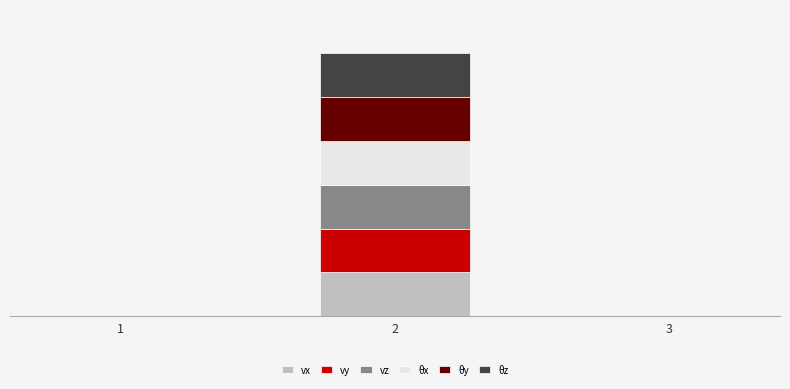

The value of vx at 1 is 0. True or false?

True